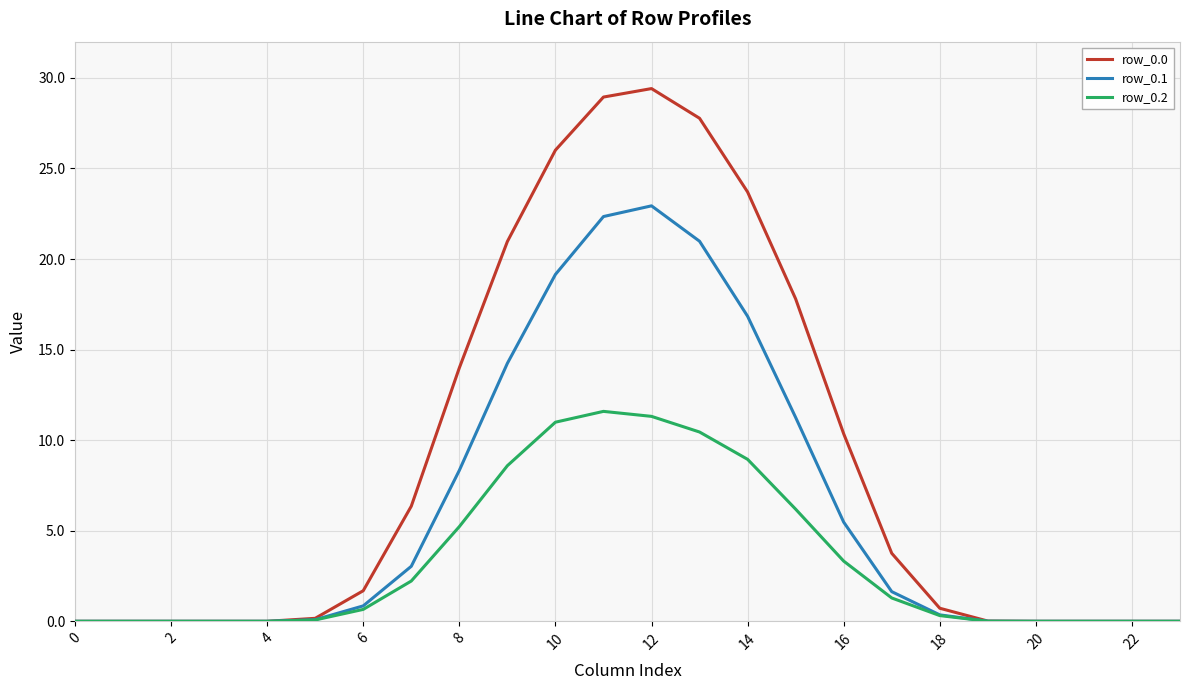

What is the greatest value displayed?

29.4